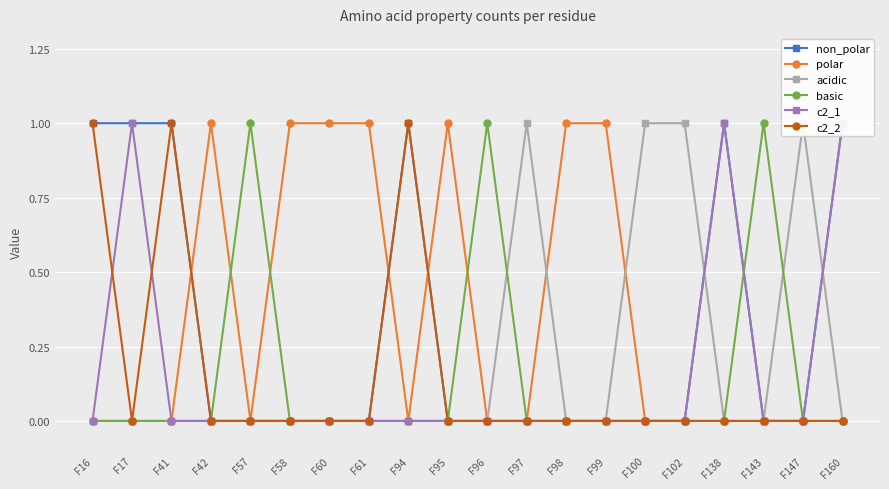

Which series has the widest spread of values?

non_polar